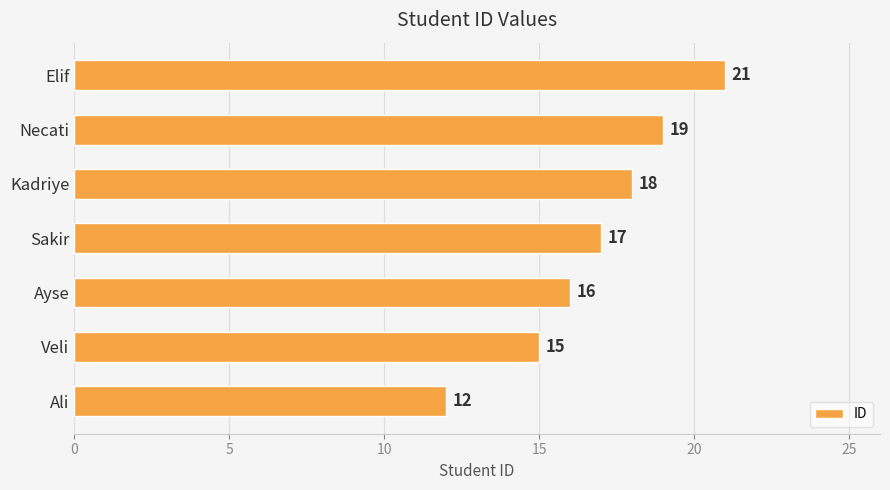

What is the difference between the maximum and minimum values?

9